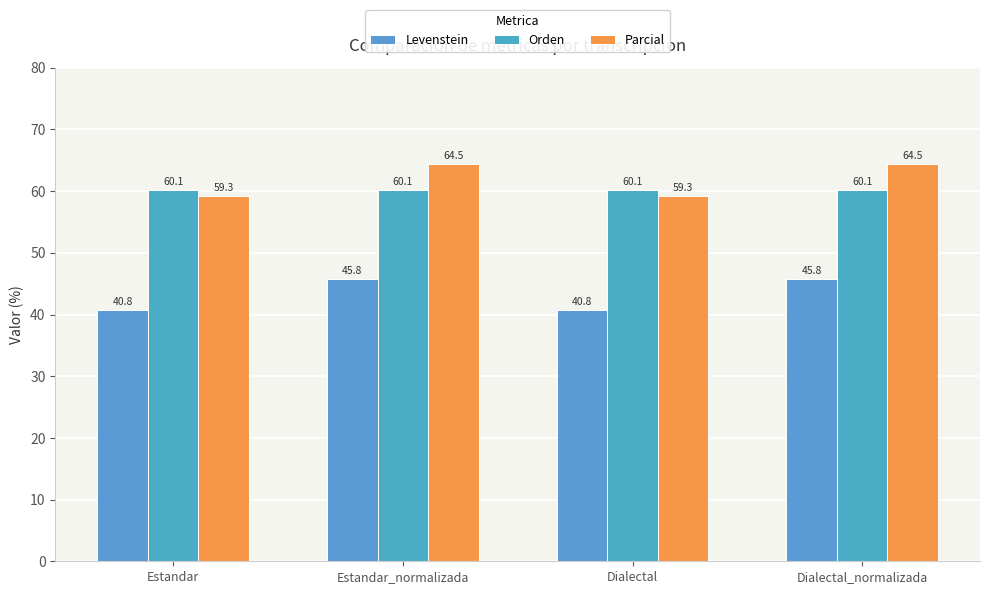

How many groups of bars are there?

4